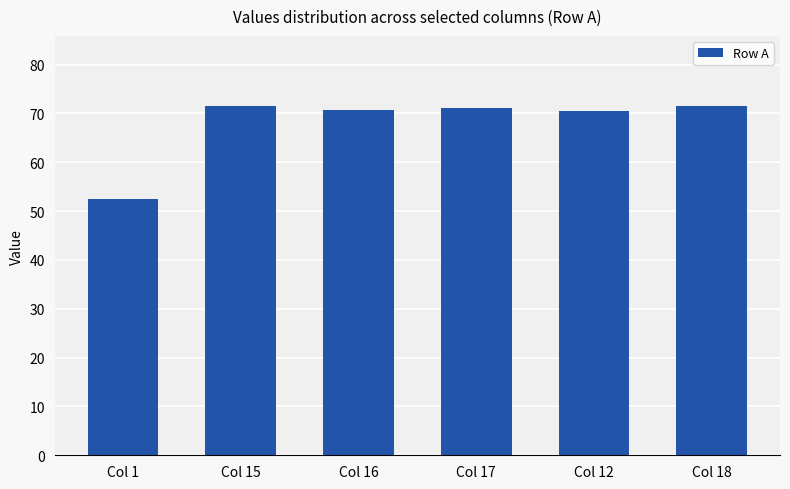

The value at Col 16 is 70.8. True or false?

True